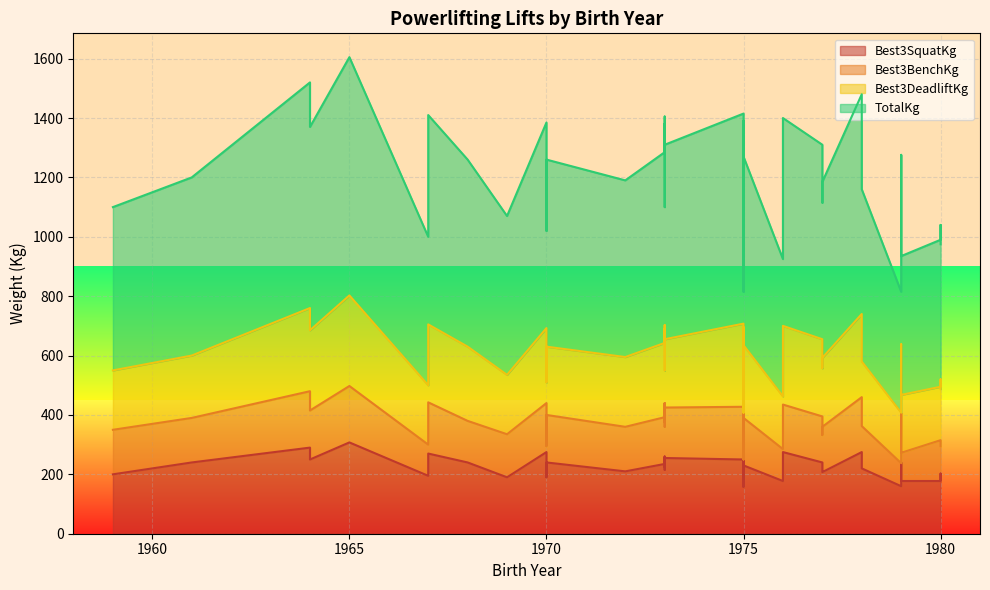

What is the sum of the Best3BenchKg values at 1973 and 1978?

342.5